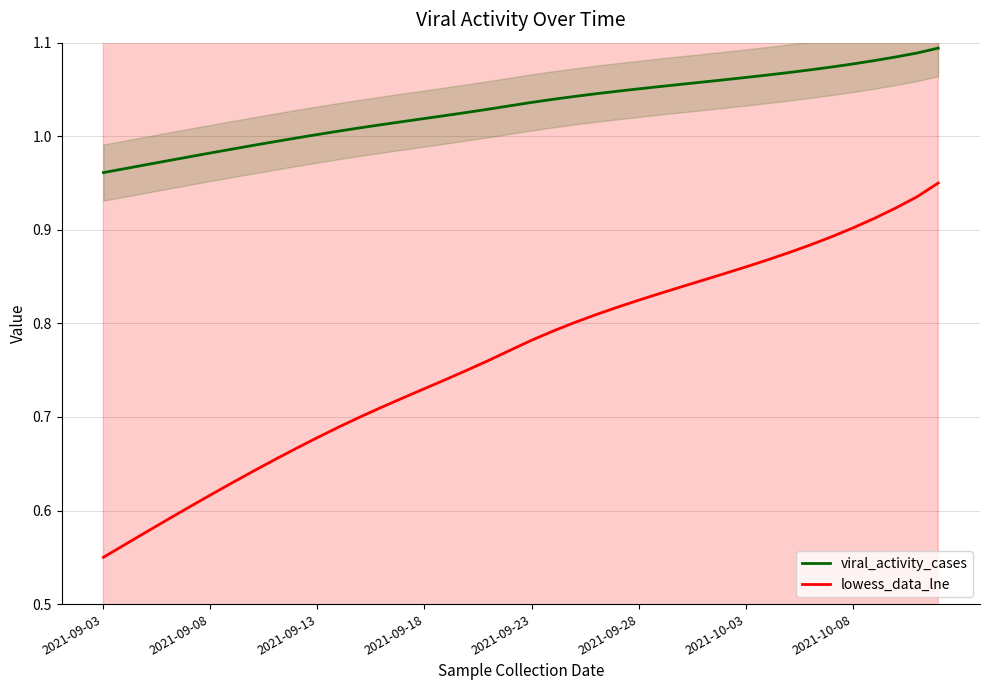

Count the number of categories in the chart.

40